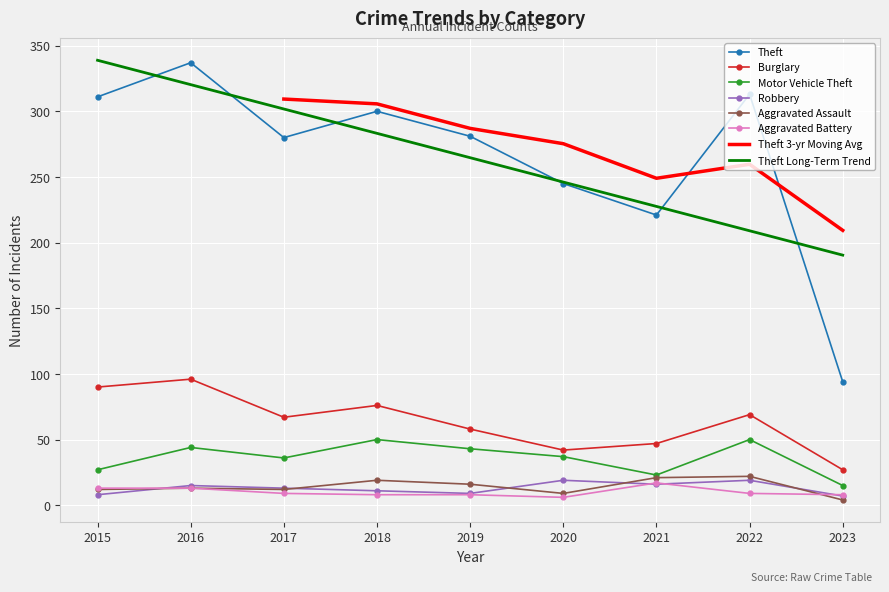

Is it true that Theft equals 131 at 2016?

False